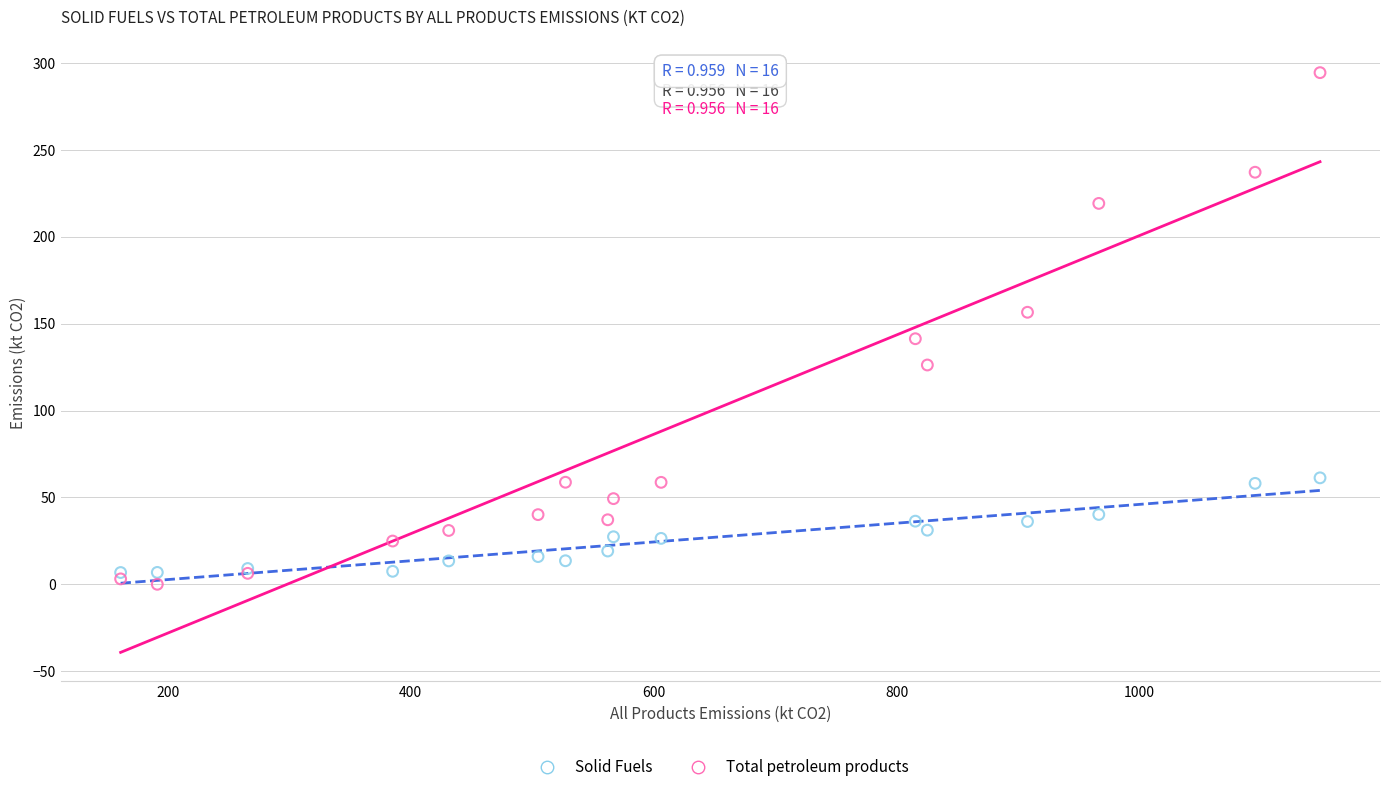

Which series has the largest Y range (max minus min)?

Total petroleum products